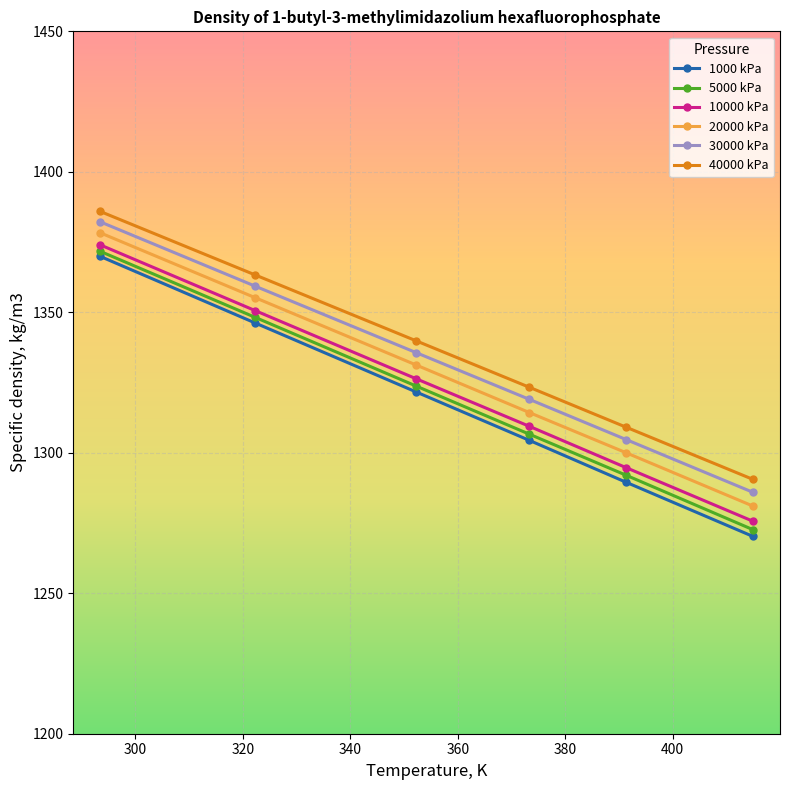

True or false: 5000 kPa and 40000 kPa cross at least once.

False